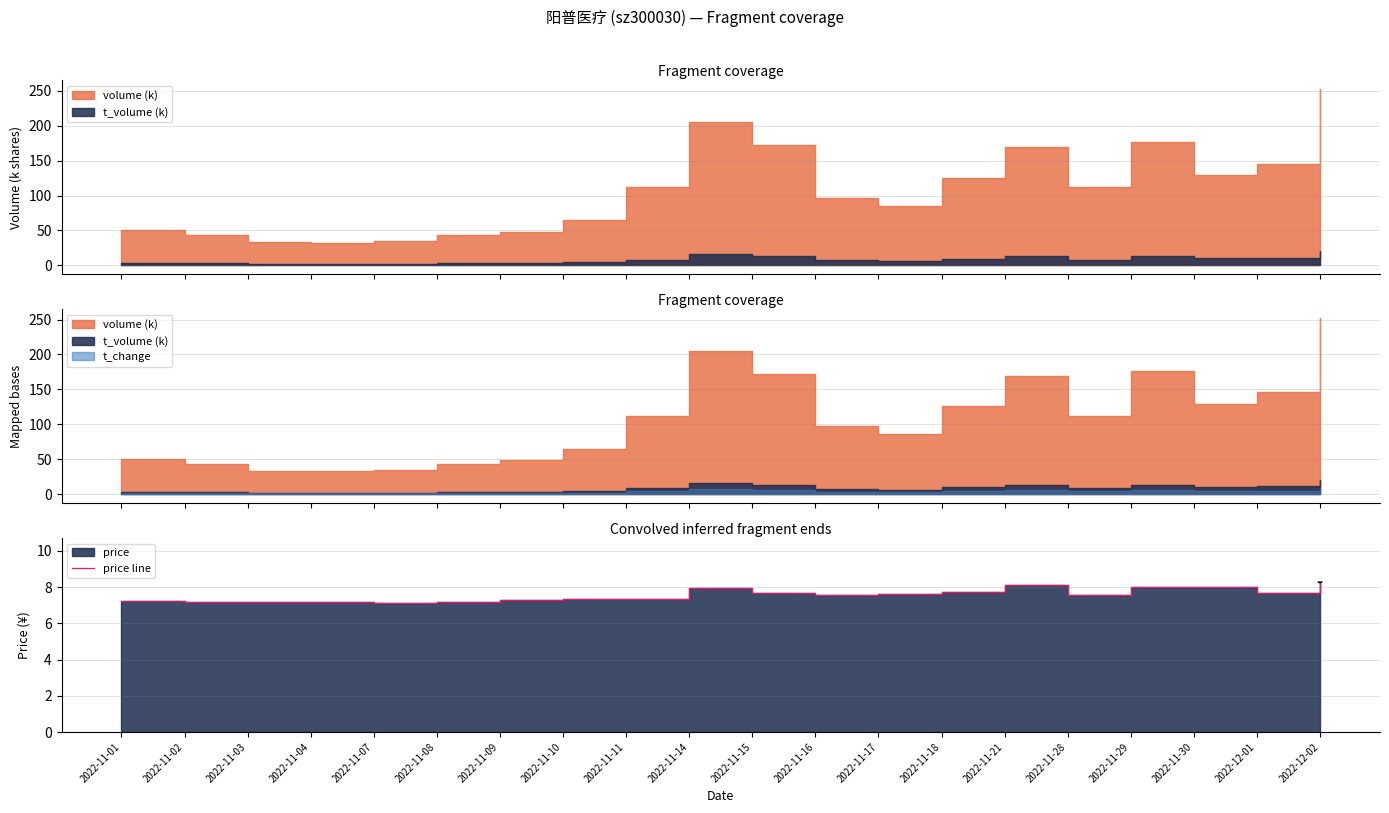

List the labels in order of value, largest first.

2022-12-02, 2022-11-21, 2022-11-30, 2022-11-29, 2022-11-14, 2022-11-18, 2022-12-01, 2022-11-15, 2022-11-17, 2022-11-28, 2022-11-16, 2022-11-10, 2022-11-11, 2022-11-09, 2022-11-01, 2022-11-02, 2022-11-08, 2022-11-03, 2022-11-04, 2022-11-07